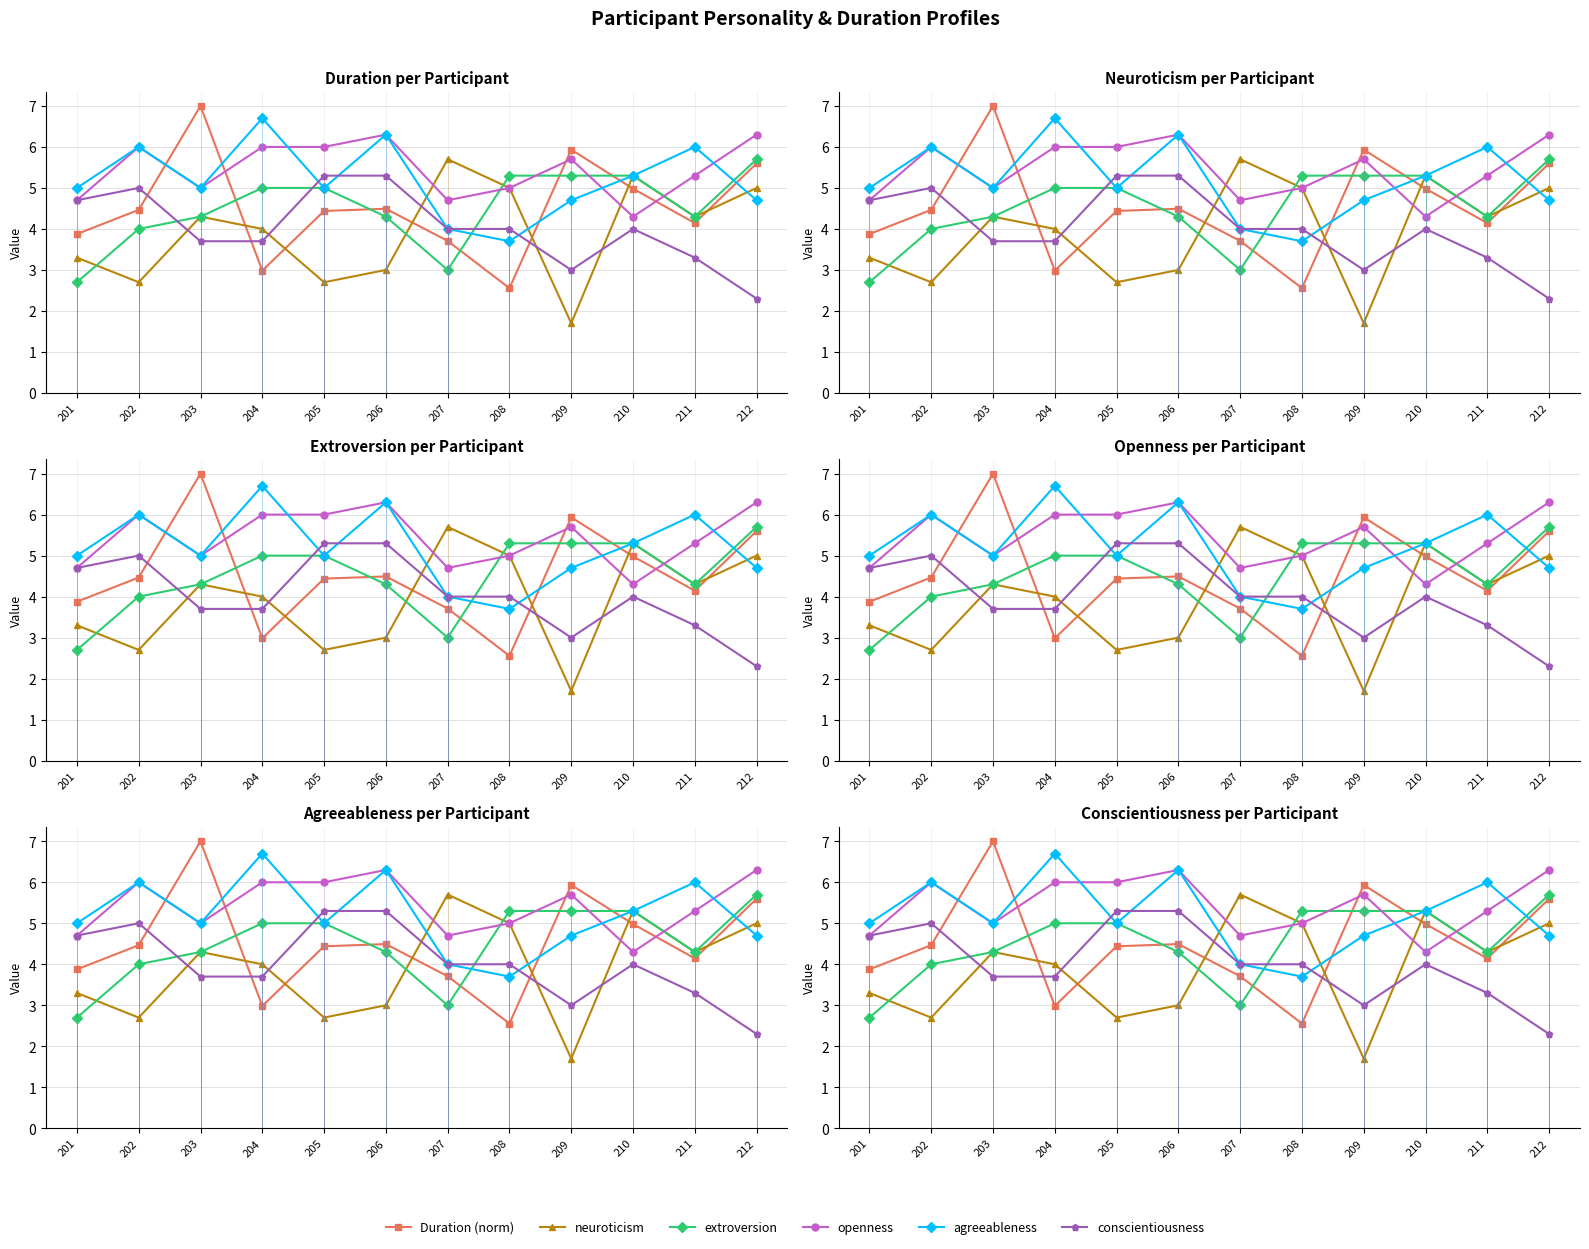

What is the spread (max minus min) of values at 206?

3.3